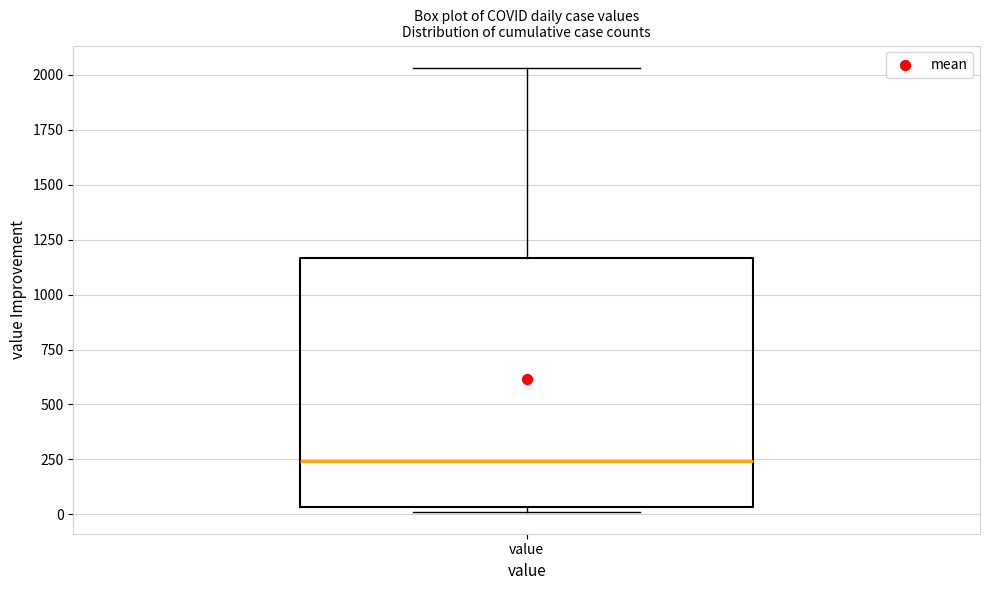

Where does the median line of the box for value sit on the y-axis? The values are not printed on the chart, so give them approximately, as read against the axis.

250